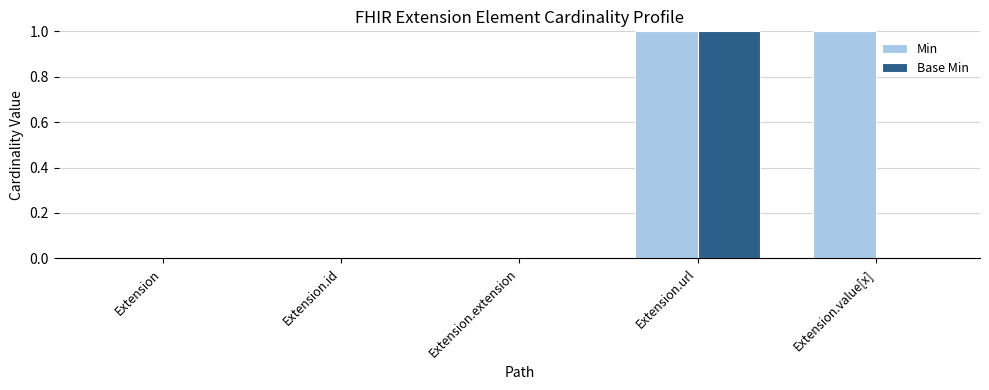

What are all the series names shown in the legend?

Min, Base Min